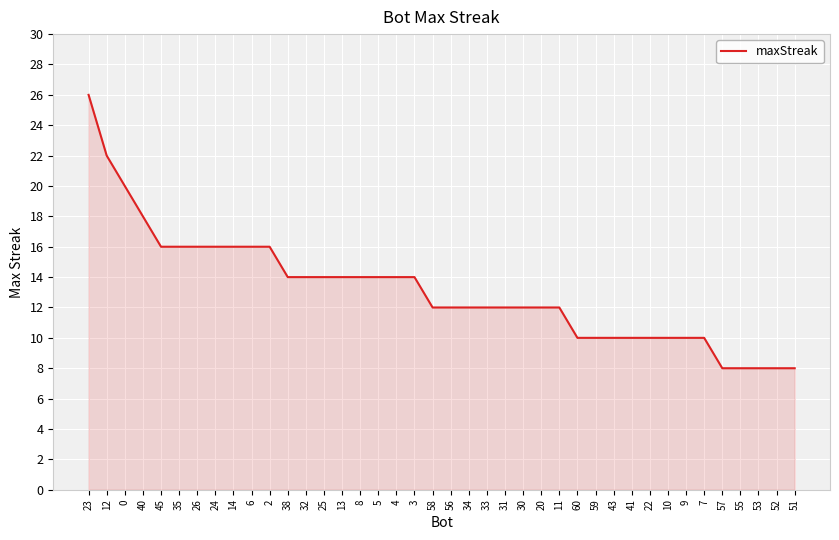

At which category does the chart reach its peak across all series?

23